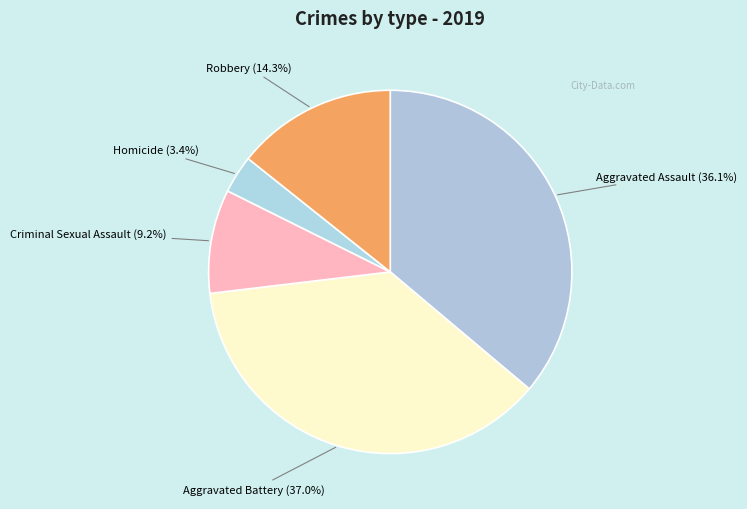

To the nearest percent, what portion does Aggravated Assault represent?

36%